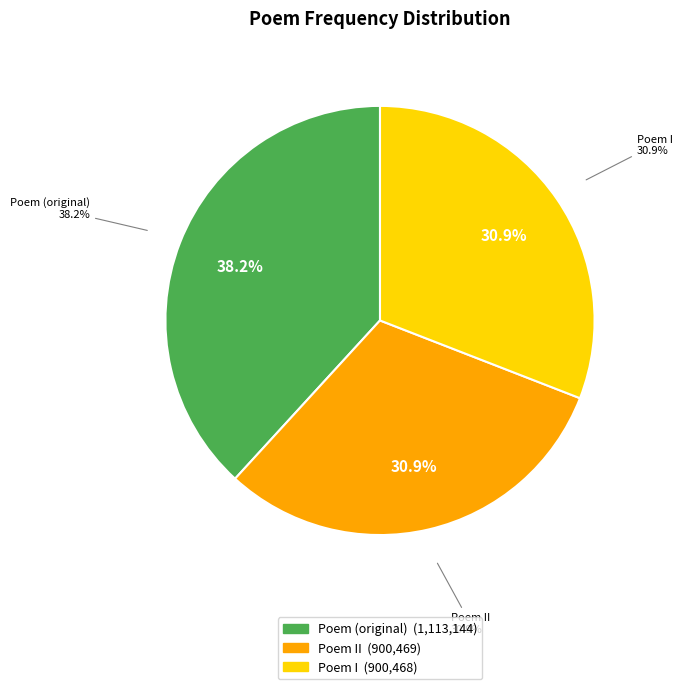

The 游诚之来广西相从几一年今当赴官九江极与之惜别两诗饯行 slice represents 46% of the pie. True or false?

False